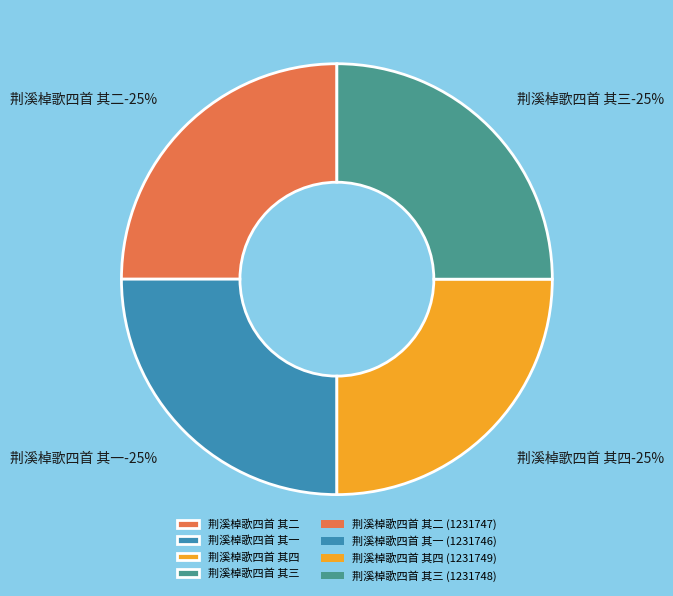

Does any single category account for the majority?

No